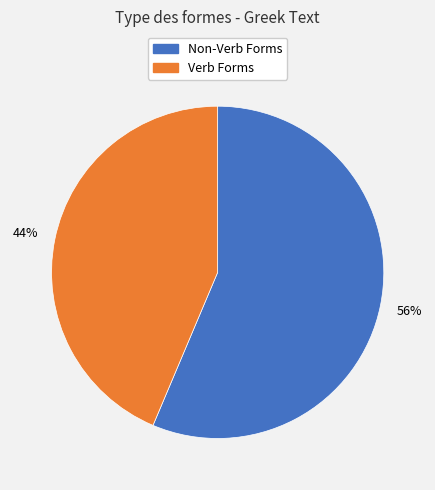

Which slice represents more than half of the pie?

Non-Verb Forms